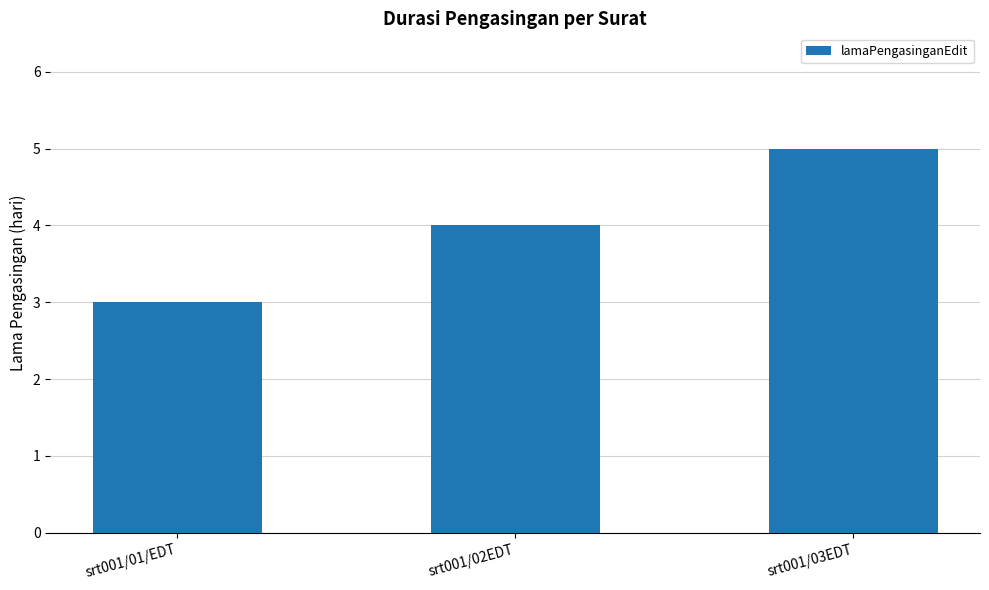

Approximately how many times larger is the value at srt001/03EDT compared to srt001/01/EDT?

1.7